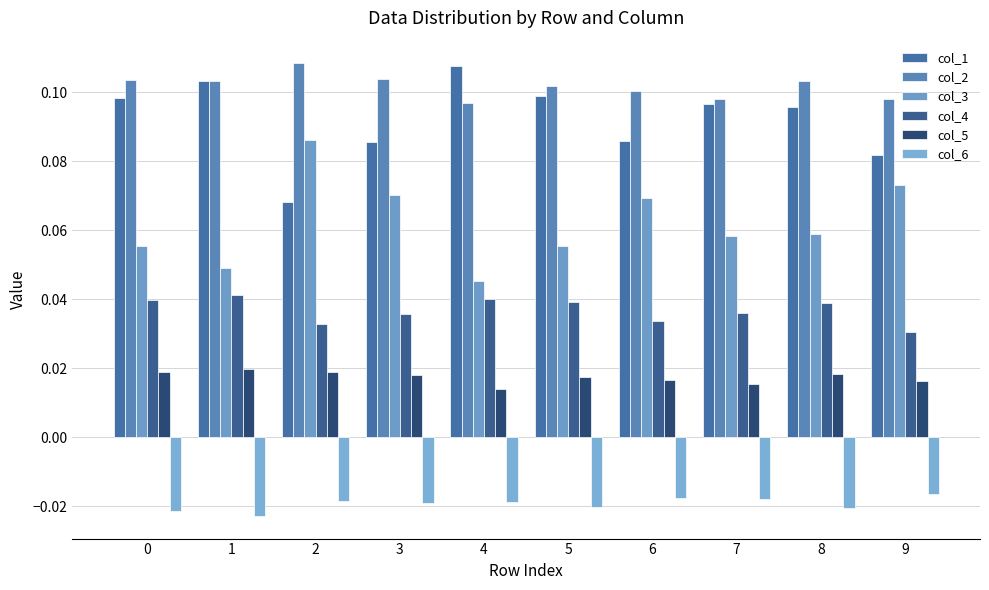

Is the value of col_6 at 1 greater than the value of col_5 at 4?

No